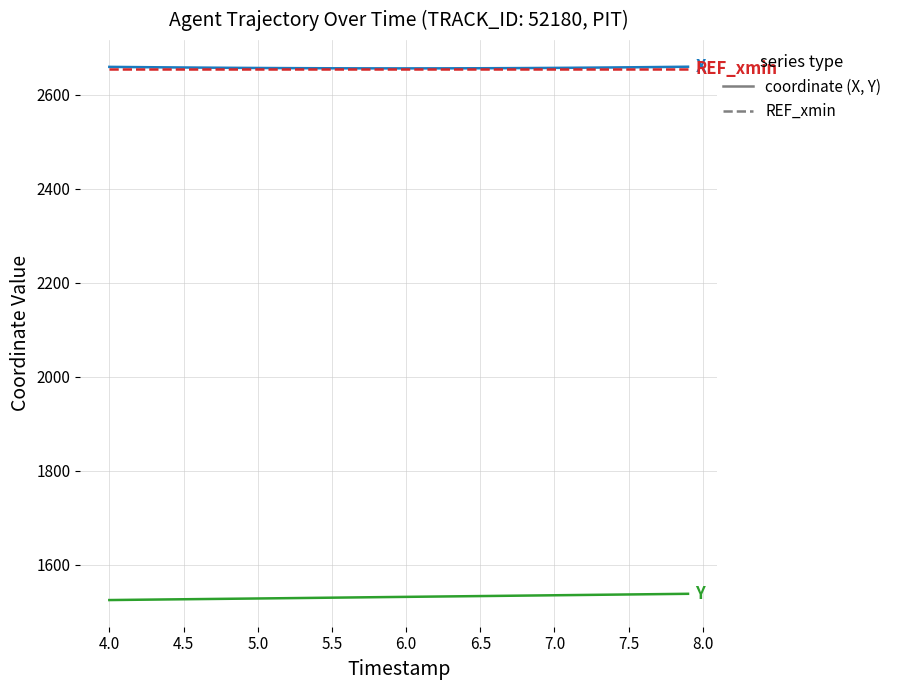

What is the smallest value displayed?

1524.4